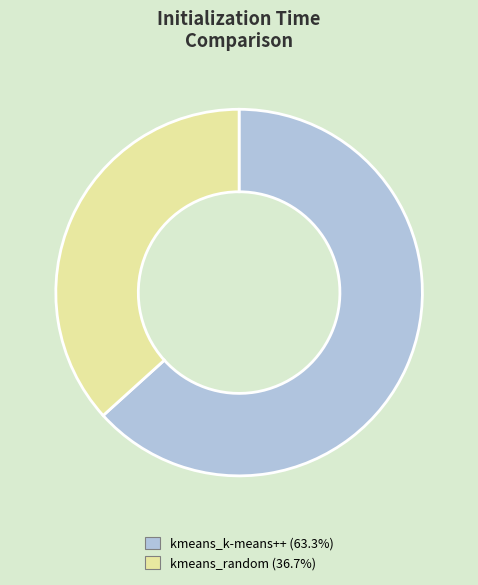

Is it true that kmeans_random is 37% of the pie?

True